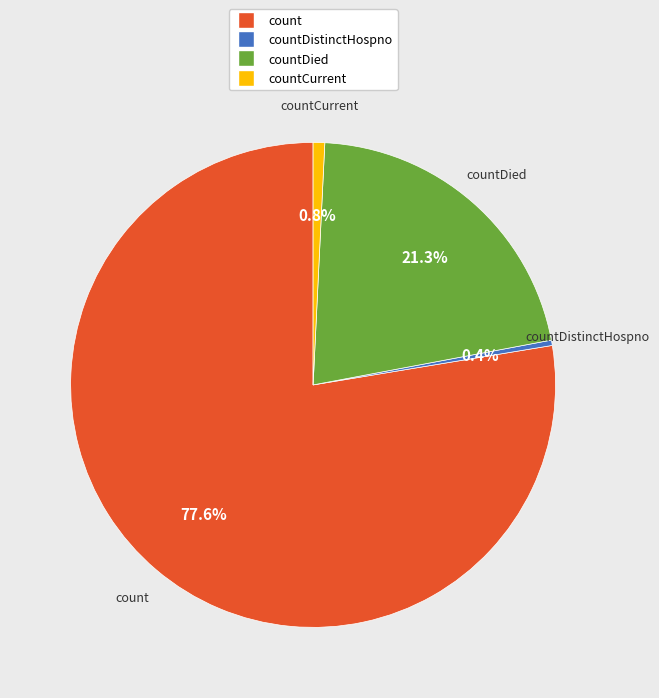

Is count the majority of the pie?

Yes